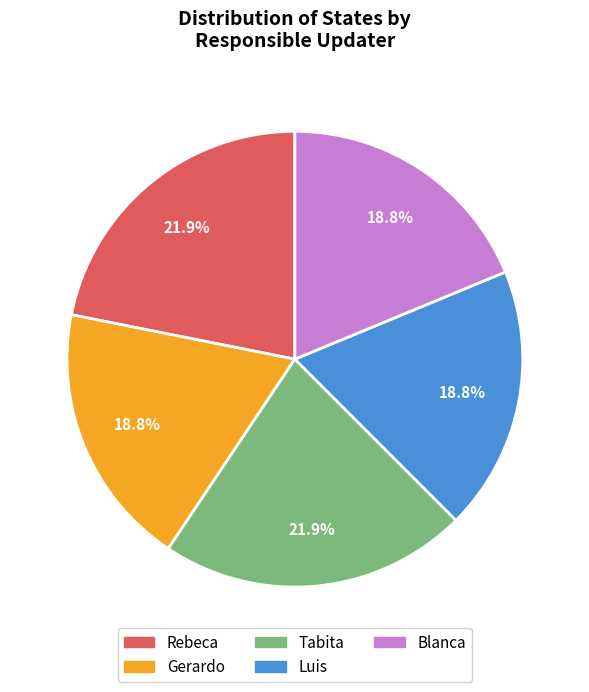

Count the number of slices in the pie.

5